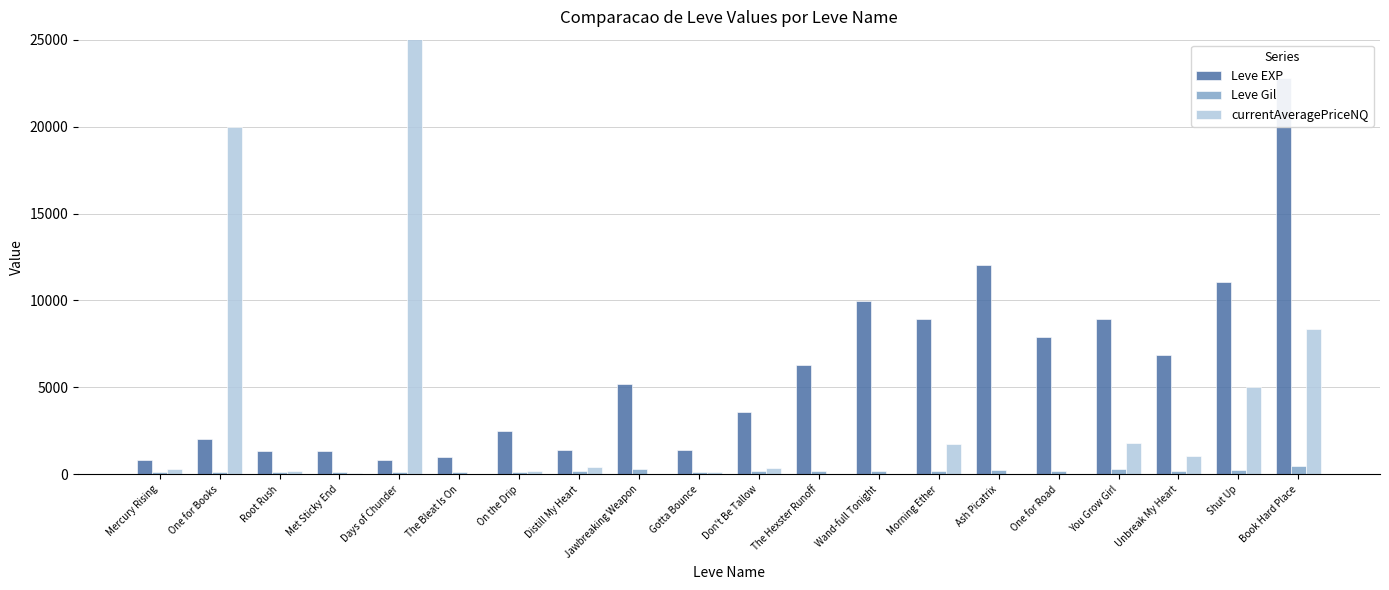

Reading left to right, what are all the values shown in this chart?

Leve EXP: Mercury Rising=800.0	One for Books=2040.0	Root Rush=1330.0	Met Sticky End=1330.0	Days of Chunder=800.0	The Bleat Is On=980.0	On the Drip=2490.0	Distill My Heart=1420.0	Jawbreaking Weapon=5220.0	Gotta Bounce=1420.0	Don't Be Tallow=3600.0	The Hexster Runoff=6280.0	Wand-full Tonight=9990.0	Morning Ether=8930.0	Ash Picatrix=12030.0	One for Road=7880.0	You Grow Girl=8930.0	Unbreak My Heart=6880.0	Shut Up=11040.0	Book Hard Place=22790.0
Leve Gil: Mercury Rising=113.0	One for Books=114.0	Root Rush=114.0	Met Sticky End=115.0	Days of Chunder=112.0	The Bleat Is On=112.0	On the Drip=139.0	Distill My Heart=169.0	Jawbreaking Weapon=293.0	Gotta Bounce=140.0	Don't Be Tallow=170.0	The Hexster Runoff=169.0	Wand-full Tonight=191.0	Morning Ether=169.0	Ash Picatrix=230.0	One for Road=168.0	You Grow Girl=284.0	Unbreak My Heart=175.0	Shut Up=230.0	Book Hard Place=468.0
currentAveragePriceNQ: Mercury Rising=288.3	One for Books=20000.0	Root Rush=216.6	Met Sticky End=78.8	Days of Chunder=1000000.0	The Bleat Is On=0.0	On the Drip=187.0	Distill My Heart=429.8	Jawbreaking Weapon=0.0	Gotta Bounce=149.4	Don't Be Tallow=389.5	The Hexster Runoff=5.0	Wand-full Tonight=0.0	Morning Ether=1772.7	Ash Picatrix=0.0	One for Road=0.0	You Grow Girl=1778.3	Unbreak My Heart=1060.4	Shut Up=5000.0	Book Hard Place=8338.7